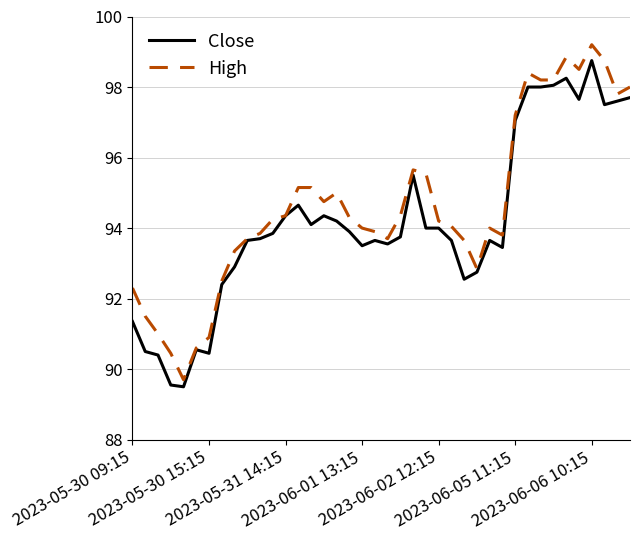

True or false: Close has more than 2 points higher than both neighbors.

True